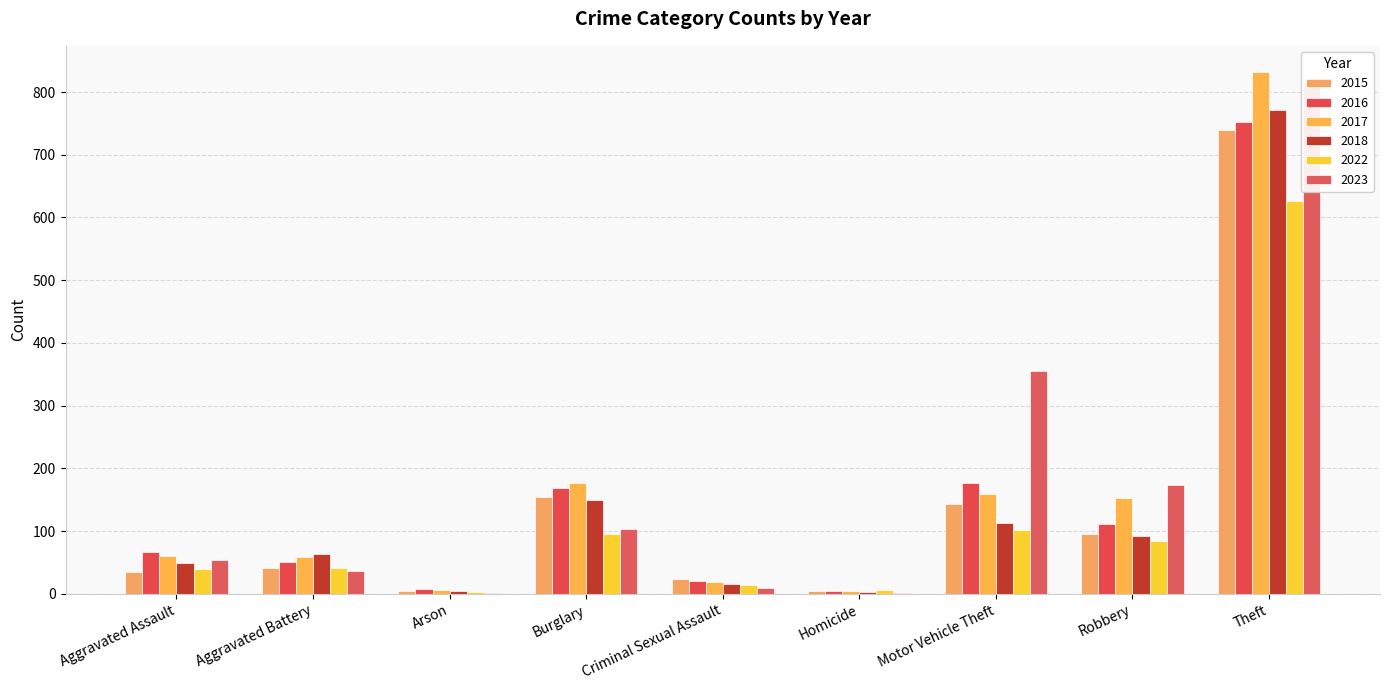

What is the difference between the maximum and minimum values in the 2022 series?

624